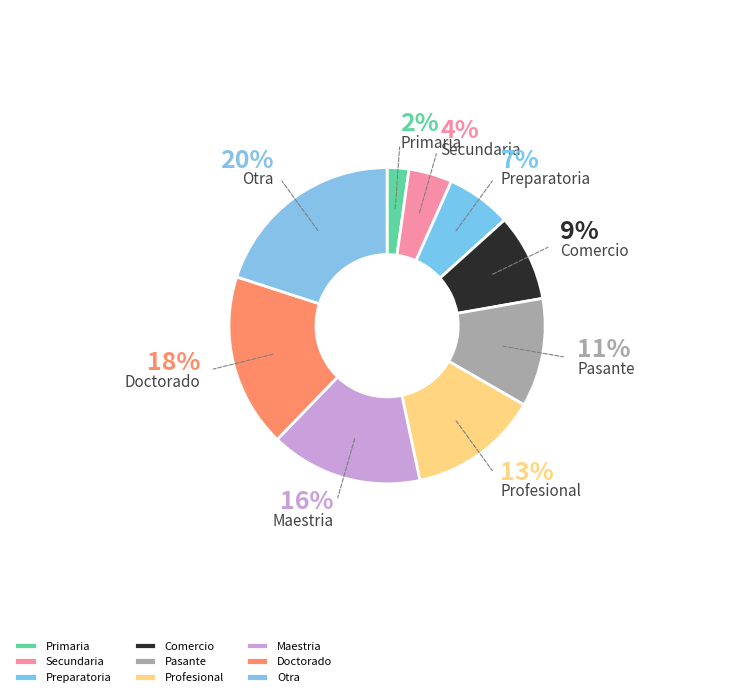

To the nearest percent, what is the difference between the Maestria and Doctorado slice percentages?

2%